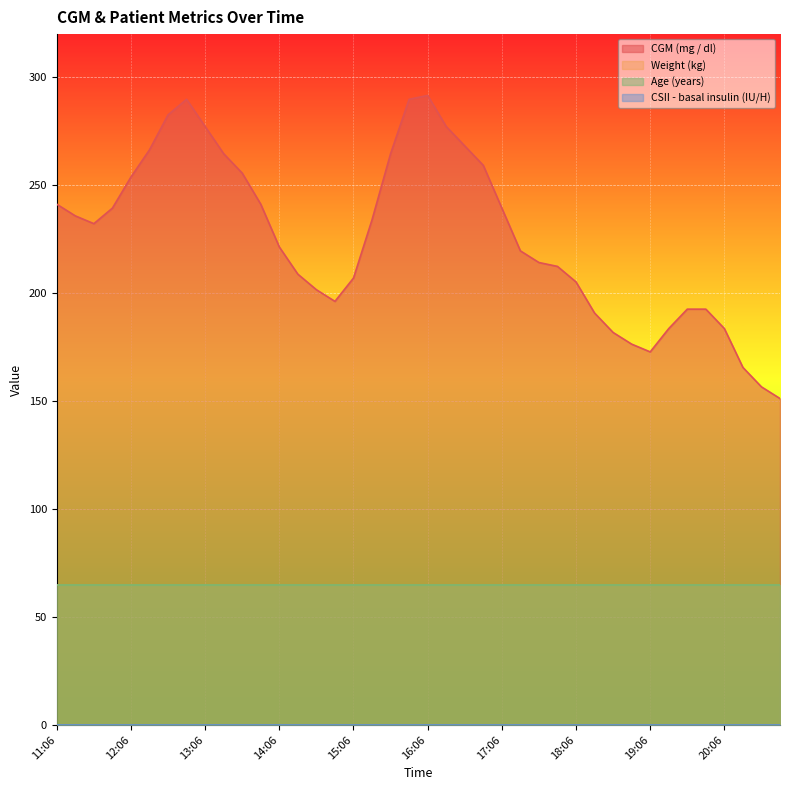

Which series has the largest total across all categories?

CGM (mg / dl)